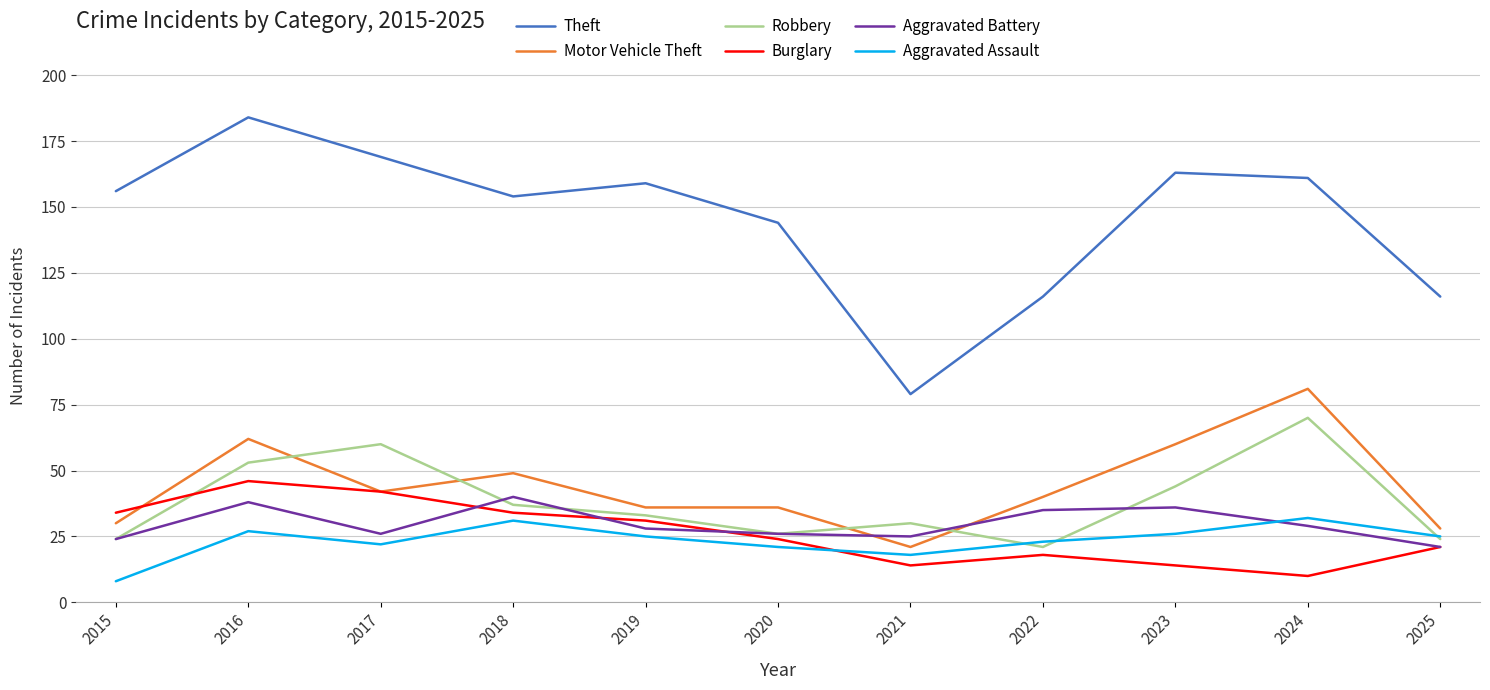

Which series has the largest range (max minus min)?

Theft